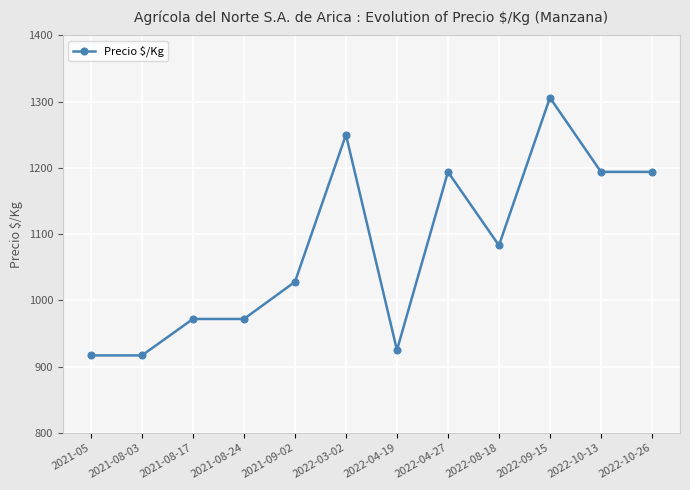

What is the difference between the maximum and second lowest values?

389